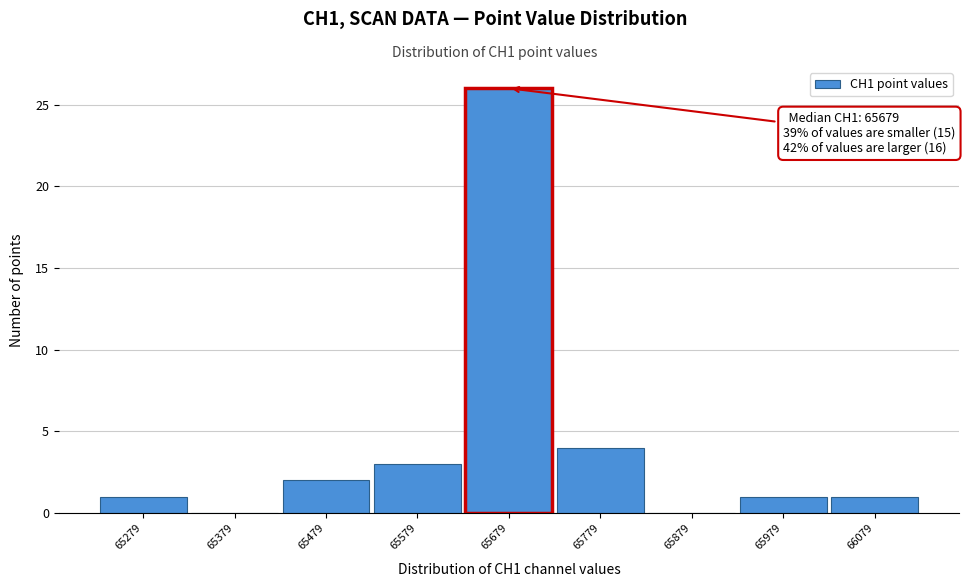

Which range on the x-axis has the tallest bar?

65629 to 65729